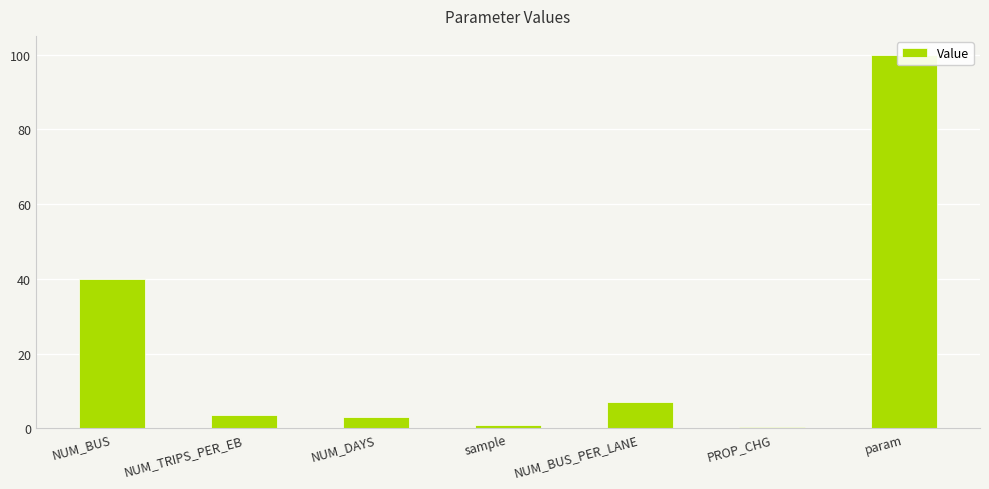

Where is the data nearest to the value 50?

NUM_BUS